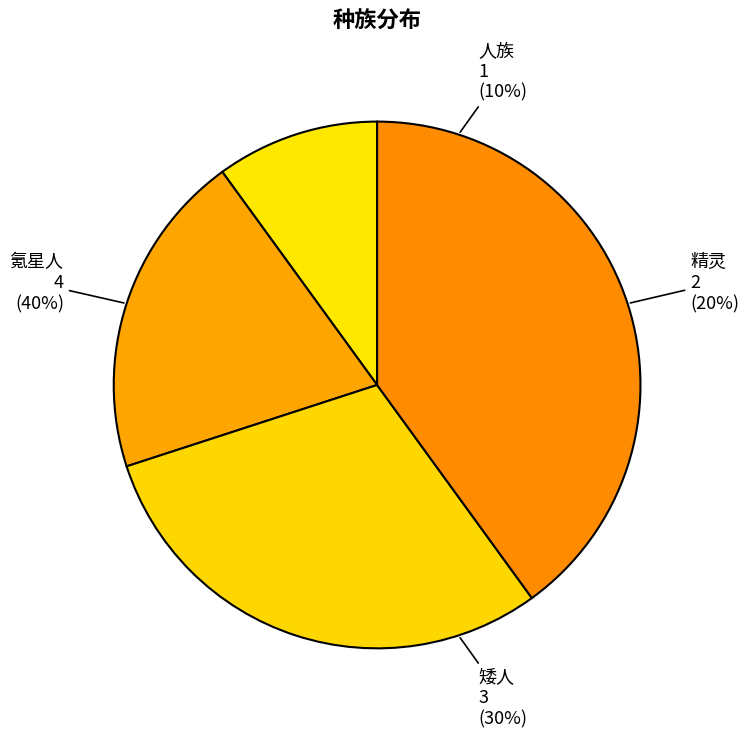

Is it true that 矮人 is 36% of the pie?

False